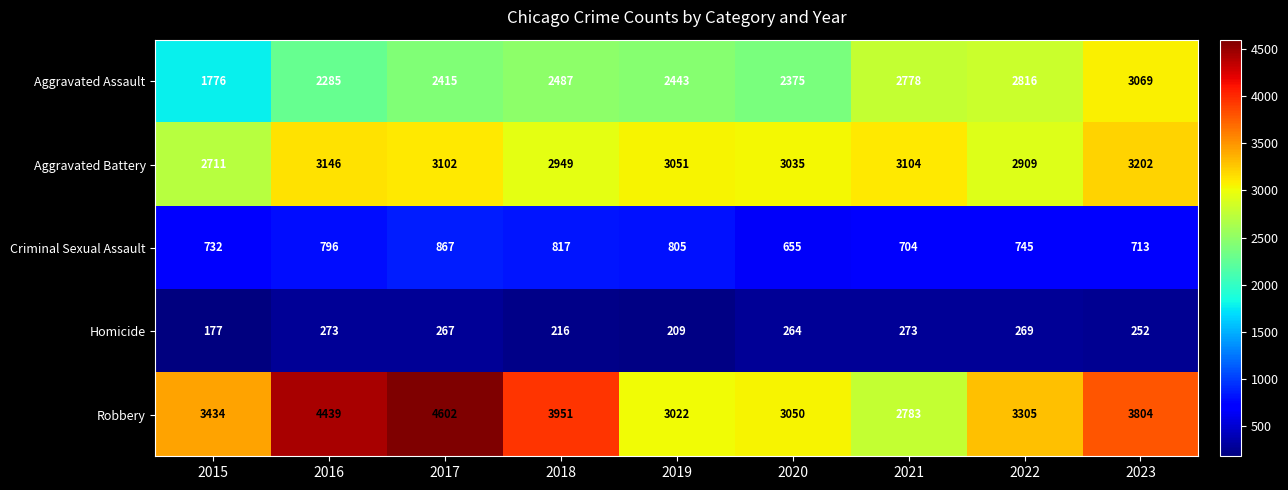

What is the maximum value shown in the chart?

4602